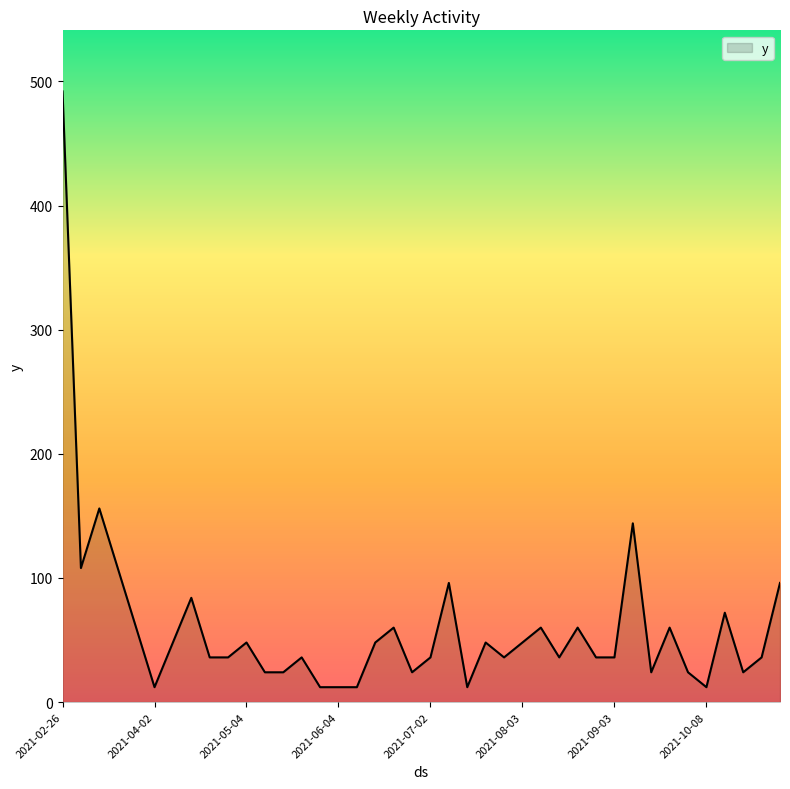

What is the difference between the maximum and minimum values?

480